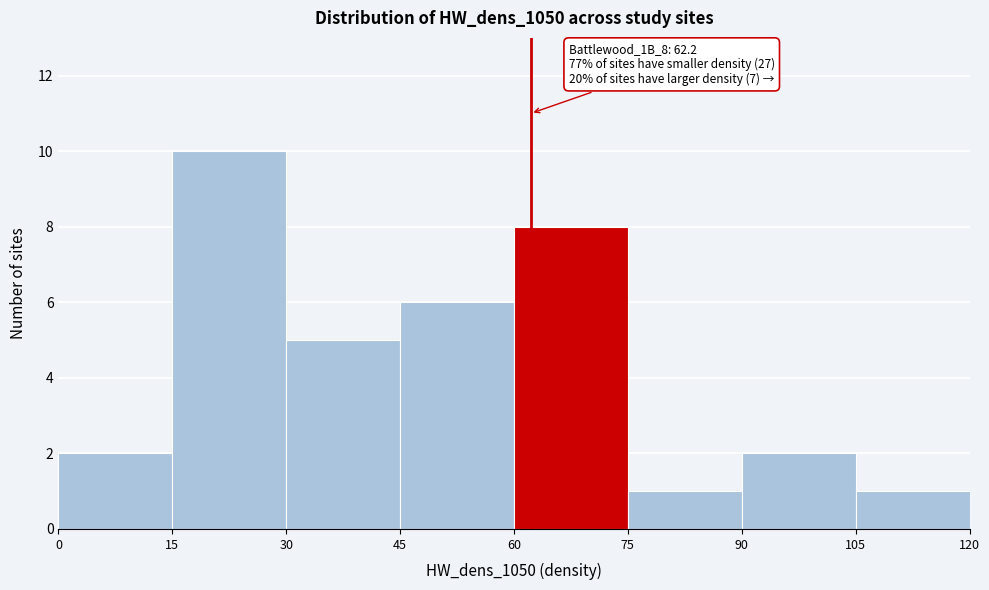

Which range on the x-axis has the tallest bar?

15 to 30